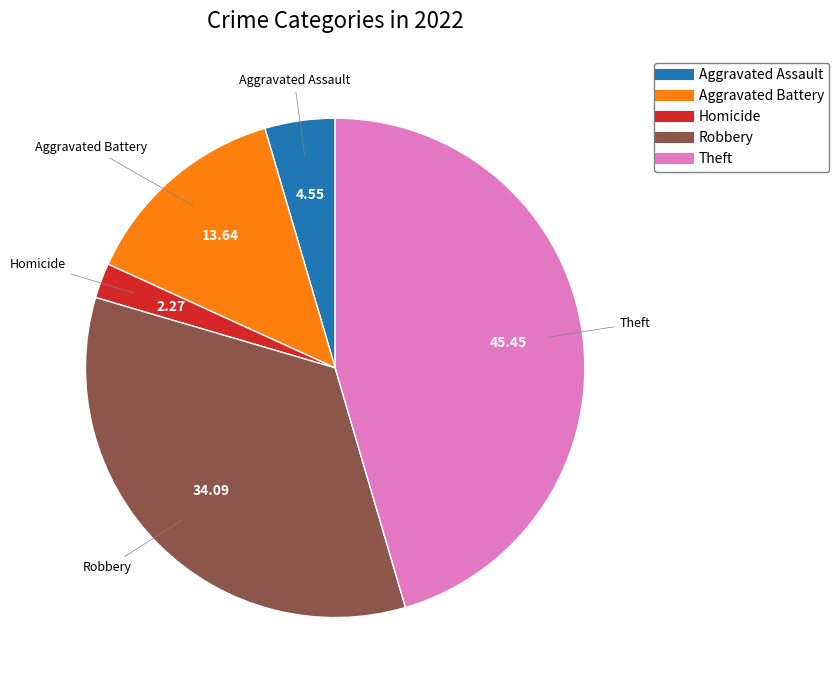

Is there a majority slice in this chart?

No